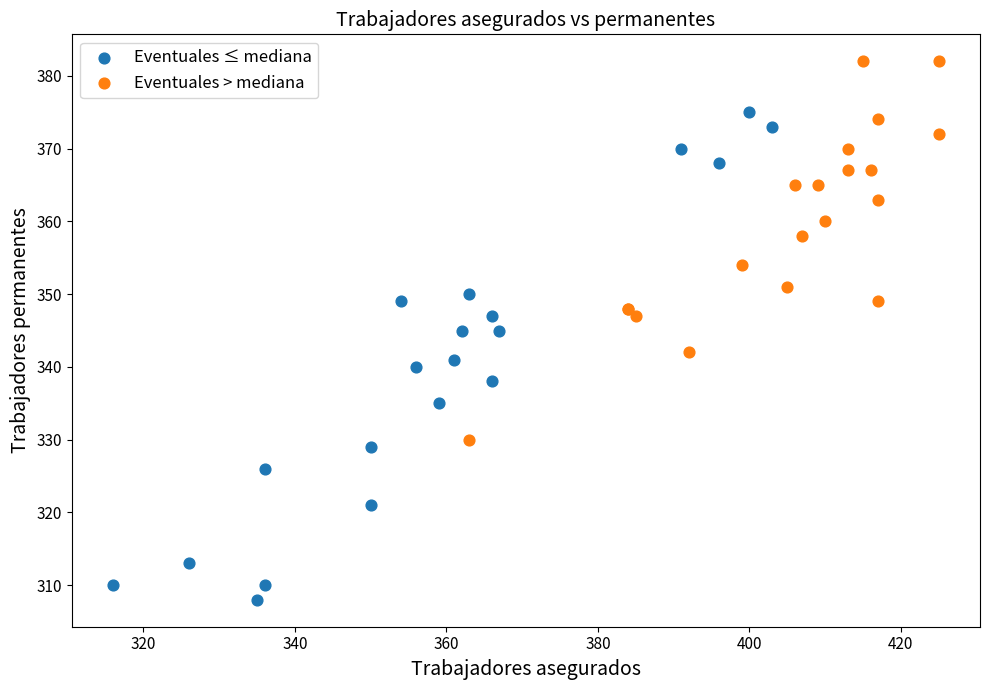

Which series has the widest spread of Y values?

Eventuales ≤ mediana